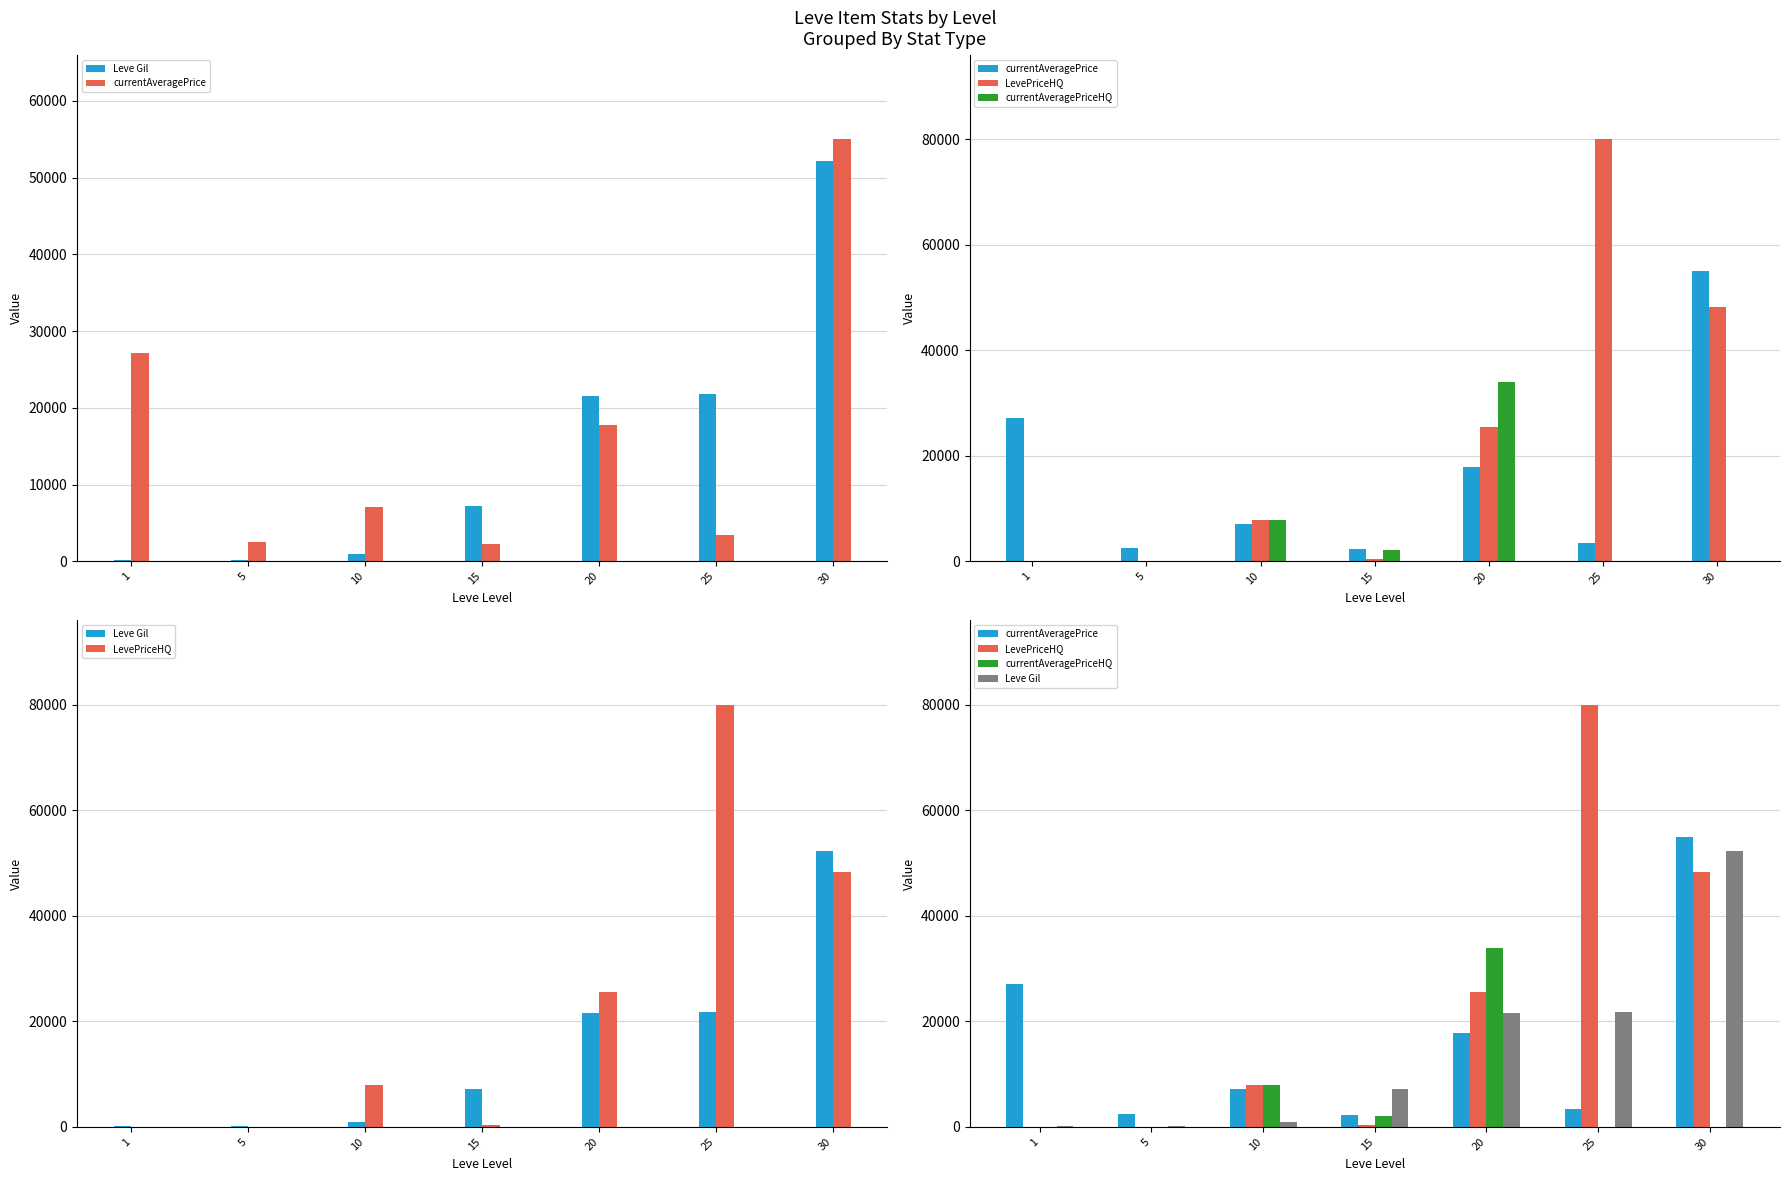

Reading left to right, list all the values displayed in this chart.

Leve Gil: 1=160	5=220	10=990	15=7170	20=21600	25=21830	30=52220
currentAveragePrice: 1=27128	5=2507	10=7107	15=2267	20=17811	25=3423	30=55000
LevePriceHQ: 1=0	5=0	10=7918	15=389	20=25500	25=79999	30=48224
currentAveragePriceHQ: 1=0	5=0	10=7918	15=2067	20=33899	25=0	30=0